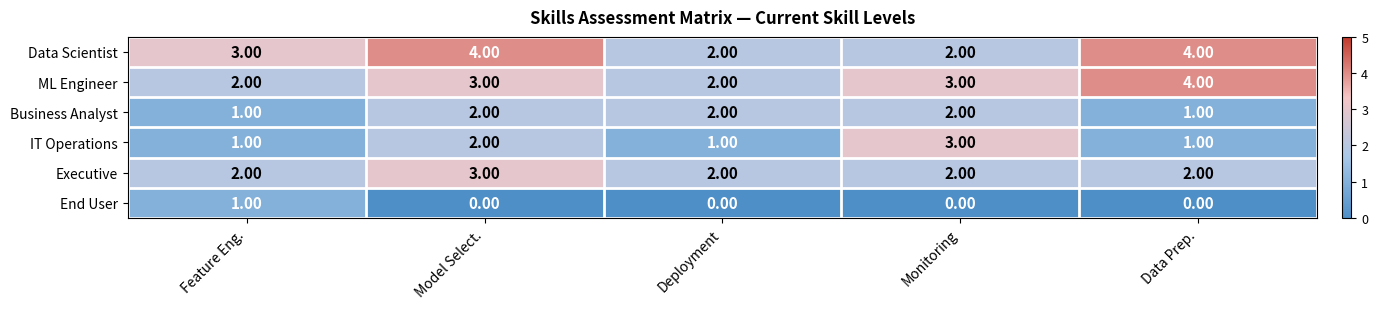

At how many categories does at least one series exceed 1?

5